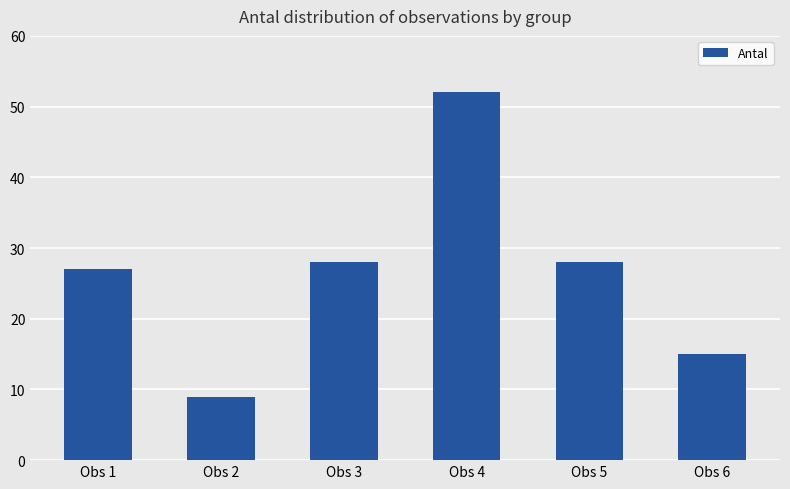

What is the change in value from Obs 1 to Obs 2?

-18